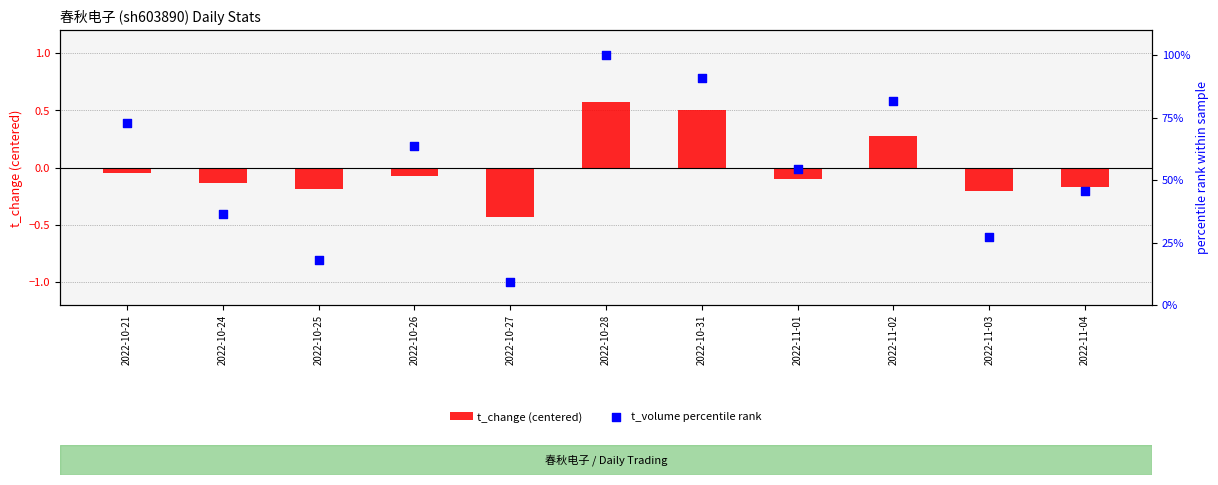

Which series reaches the maximum Y coordinate?

t_volume percentile rank